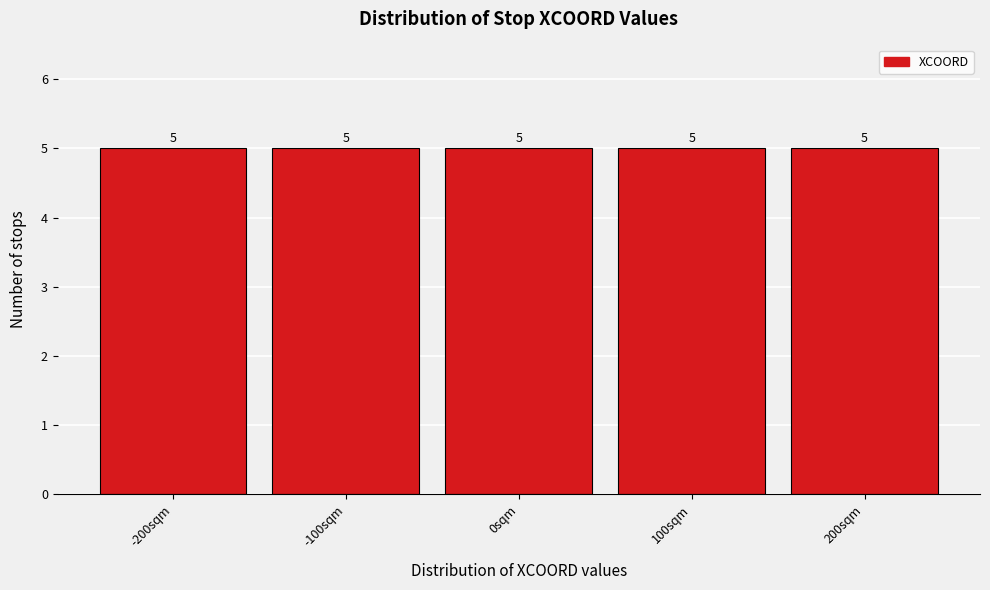

What is the height of the bar covering -50 to 50 on the x-axis?

5